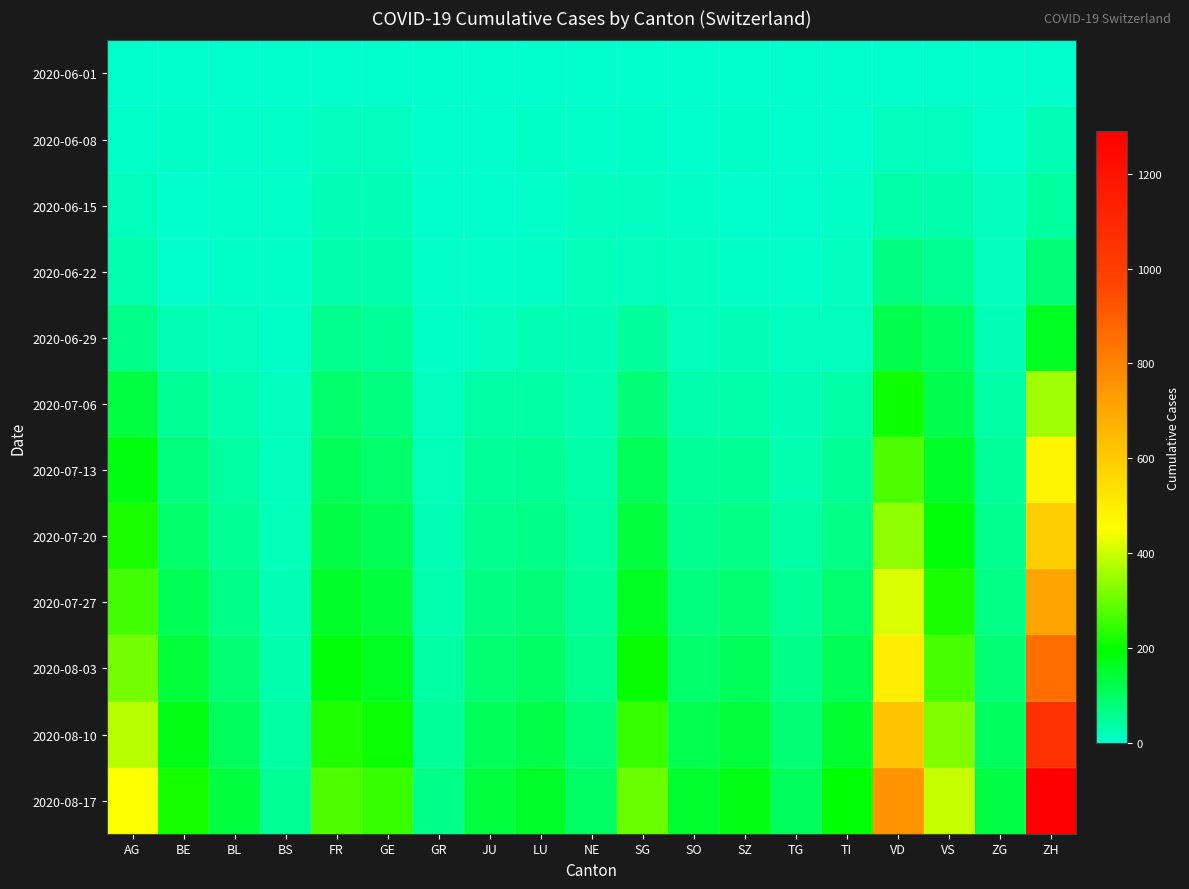

Which series has the largest total across all categories?

2020-08-17